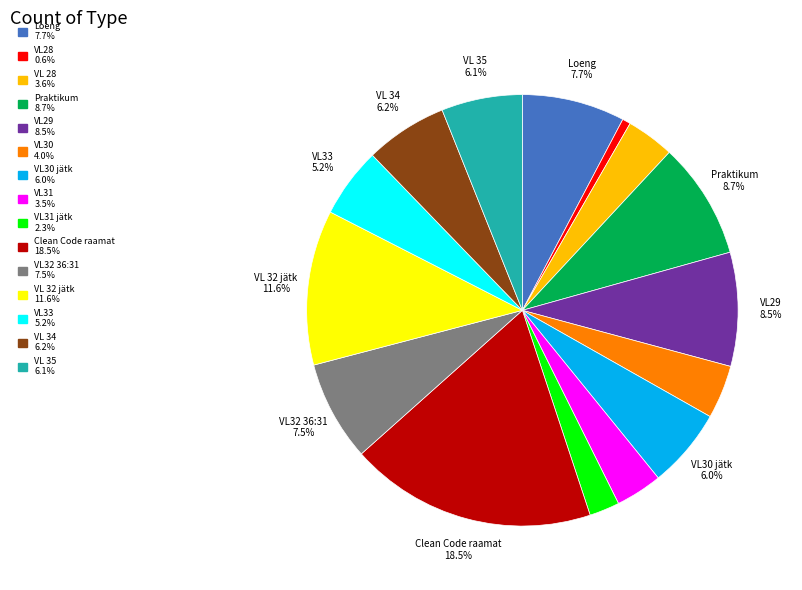

Is there a majority slice in this chart?

No